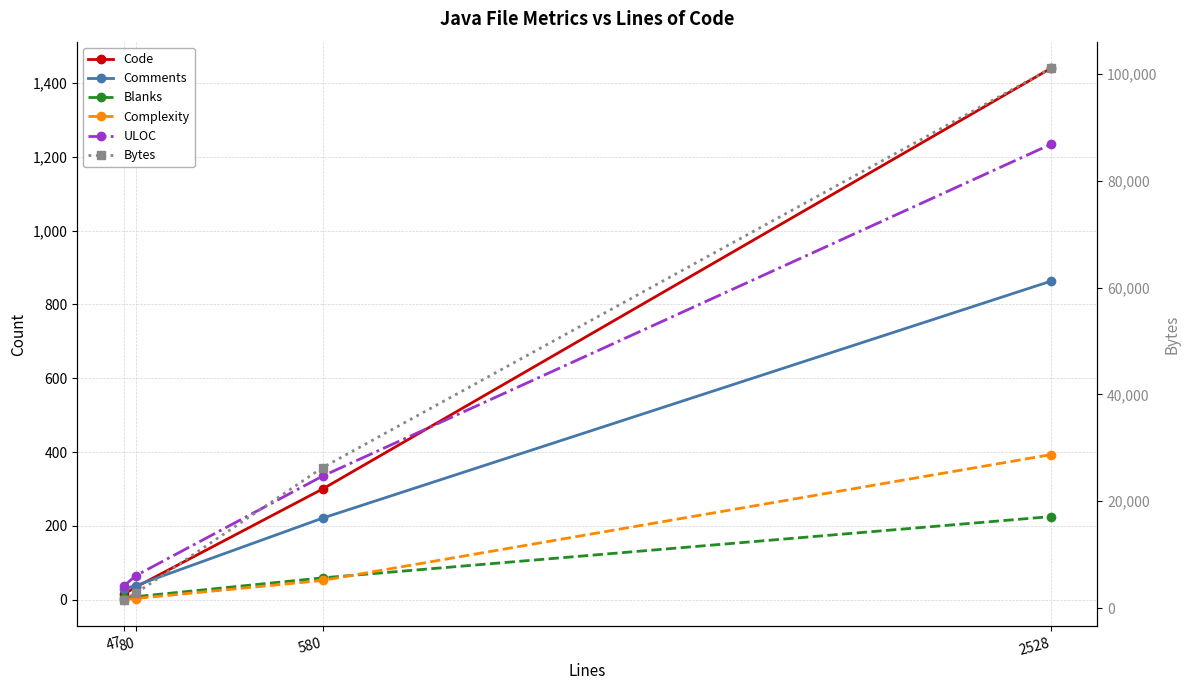

What is the difference between the highest and lowest values at 2528?

100833